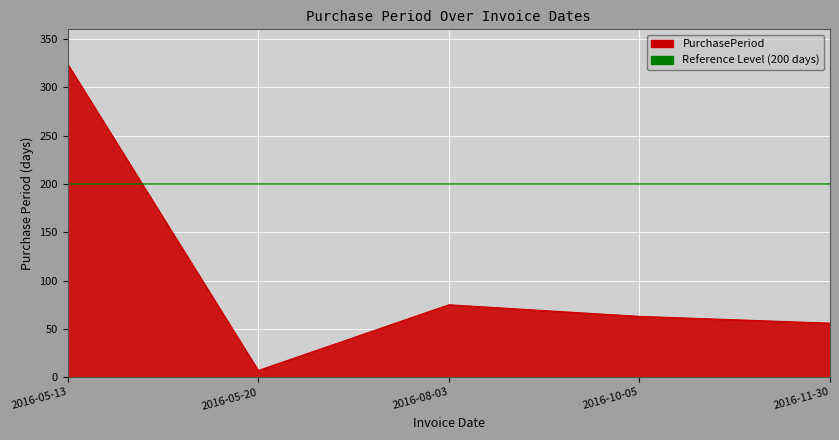

What is the maximum value shown in the chart?

324